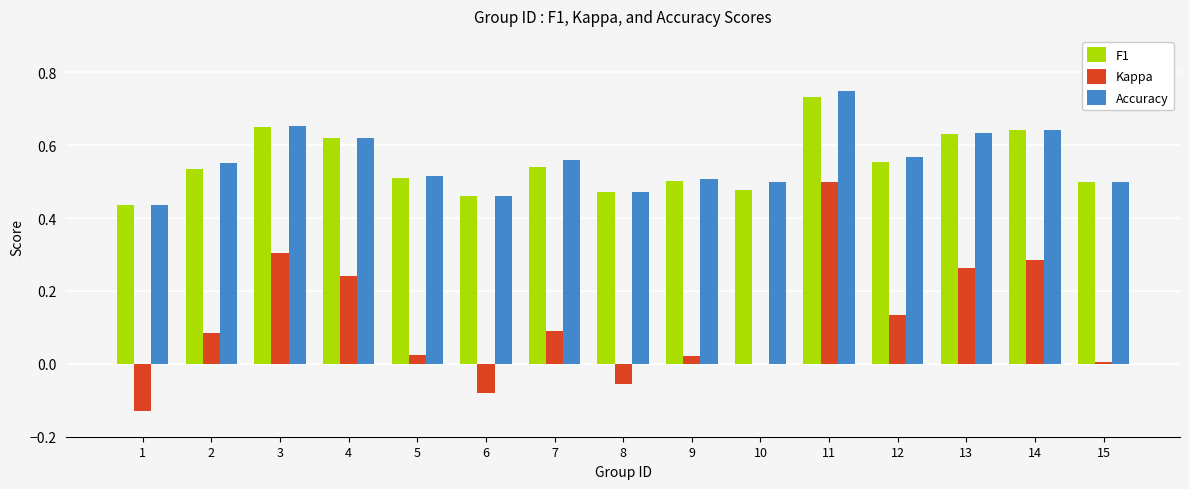

At which category is the sum across all series the highest?

11